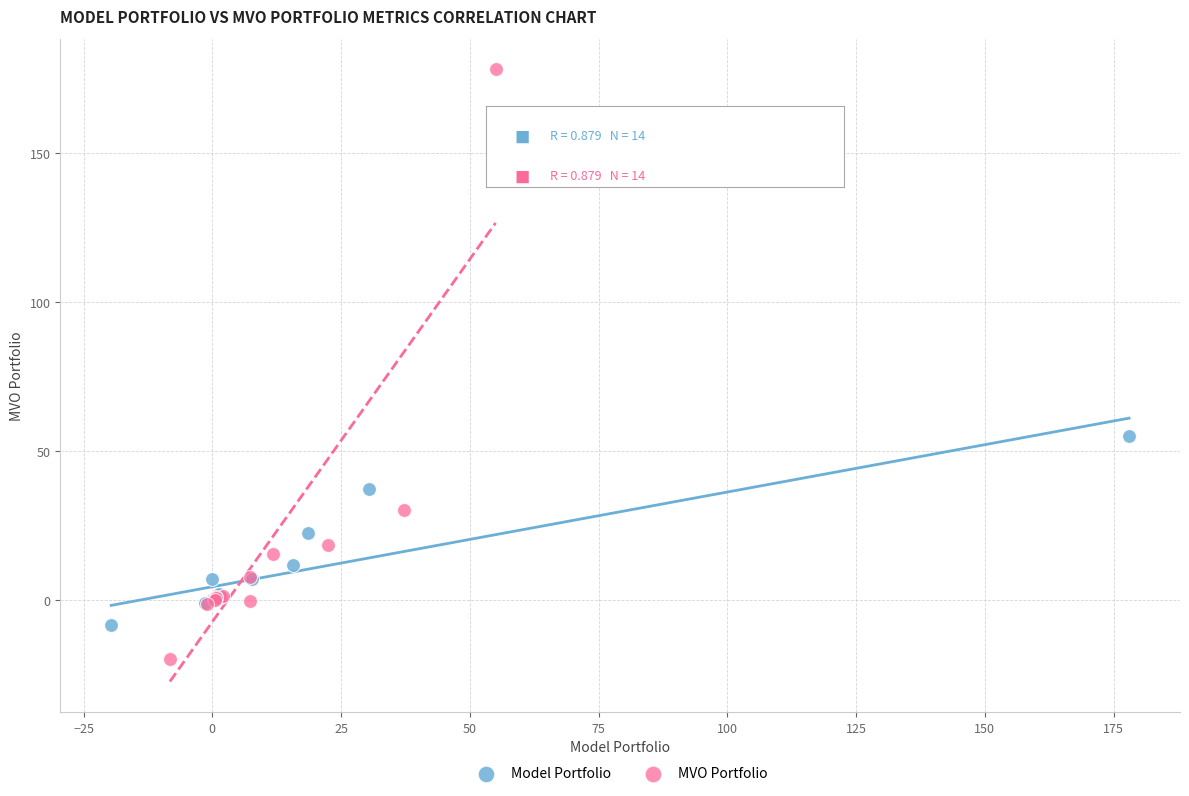

Which series contains the highest Y value?

MVO Portfolio